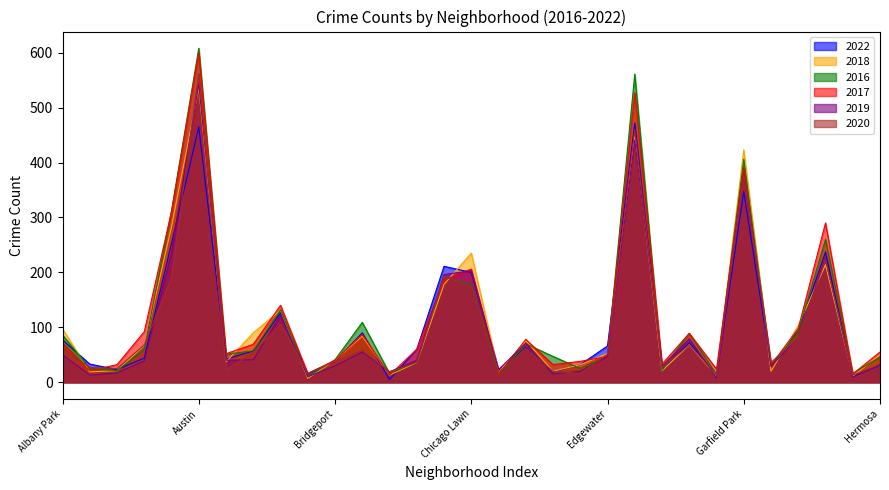

Is the value of 2016 at Avalon Park greater than the value of 2020 at Archer Heights?

Yes